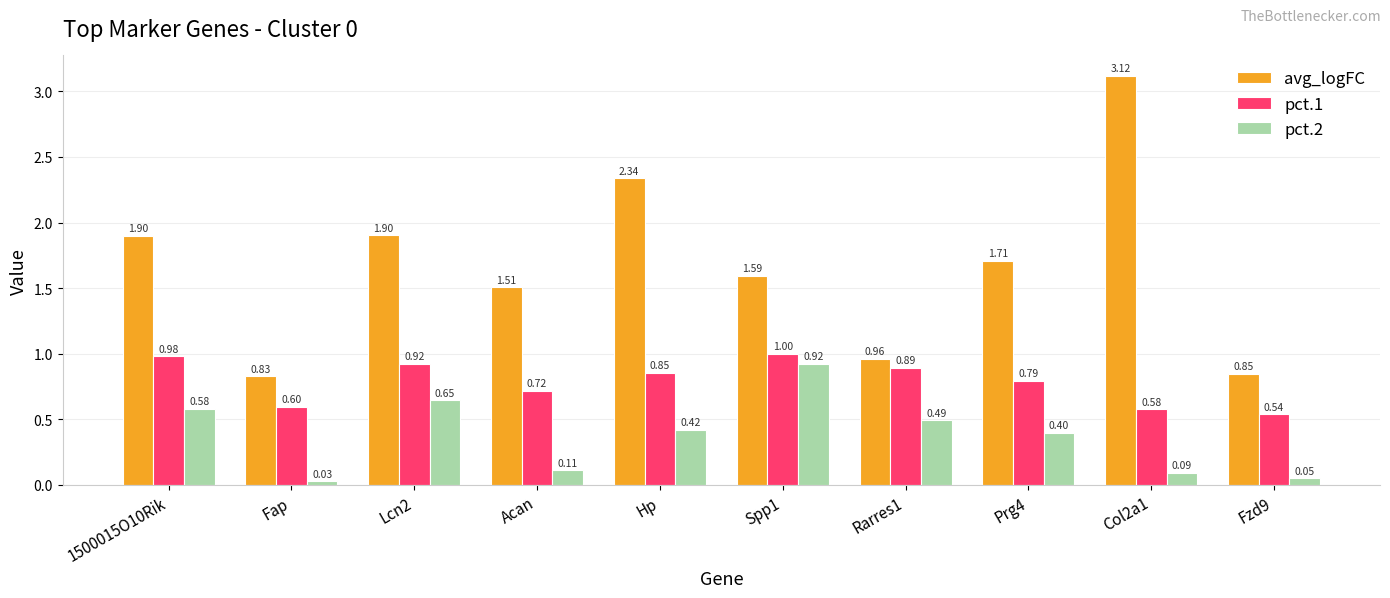

Between Hp and Spp1, which series saw the biggest shift?

avg_logFC